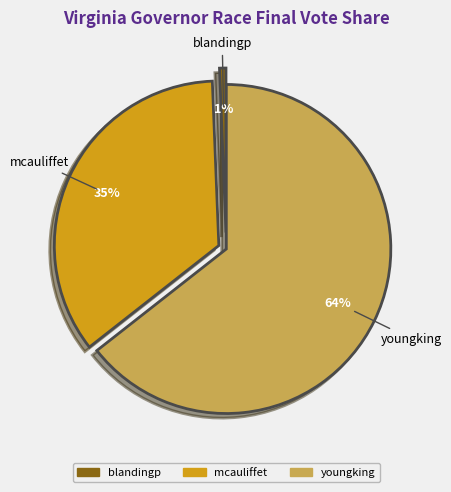

Approximately how many times larger is the value at mcauliffet compared to youngking?

0.5